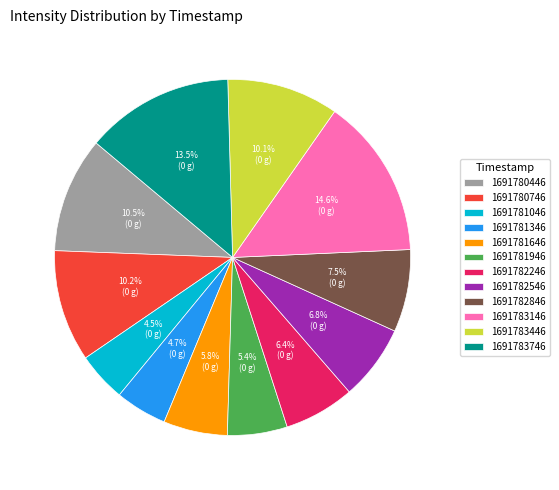

To the nearest percent, what is the average slice percentage?

8%